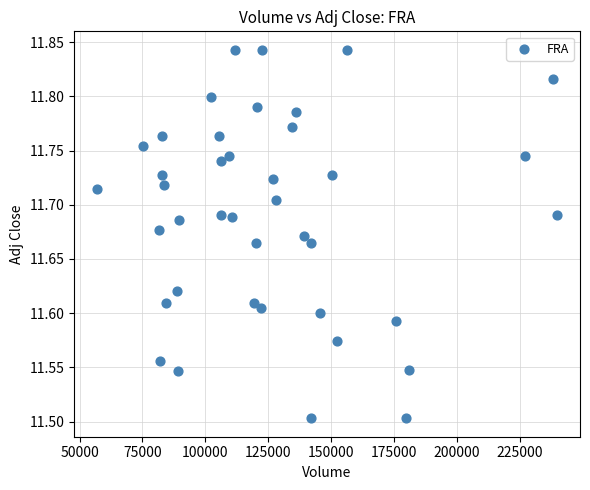

What is the range of Y values (max minus min)?

0.3